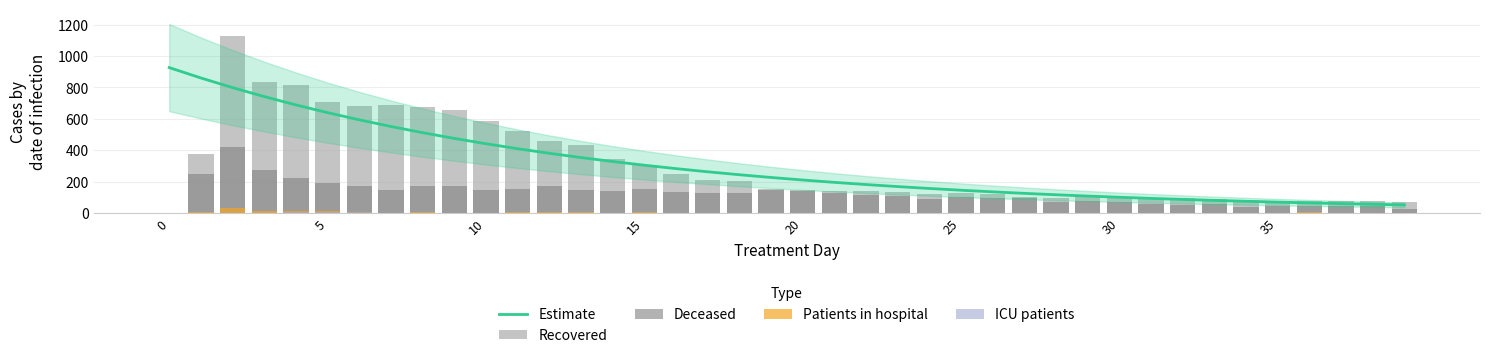

What is the maximum value for Deceased?

420.0